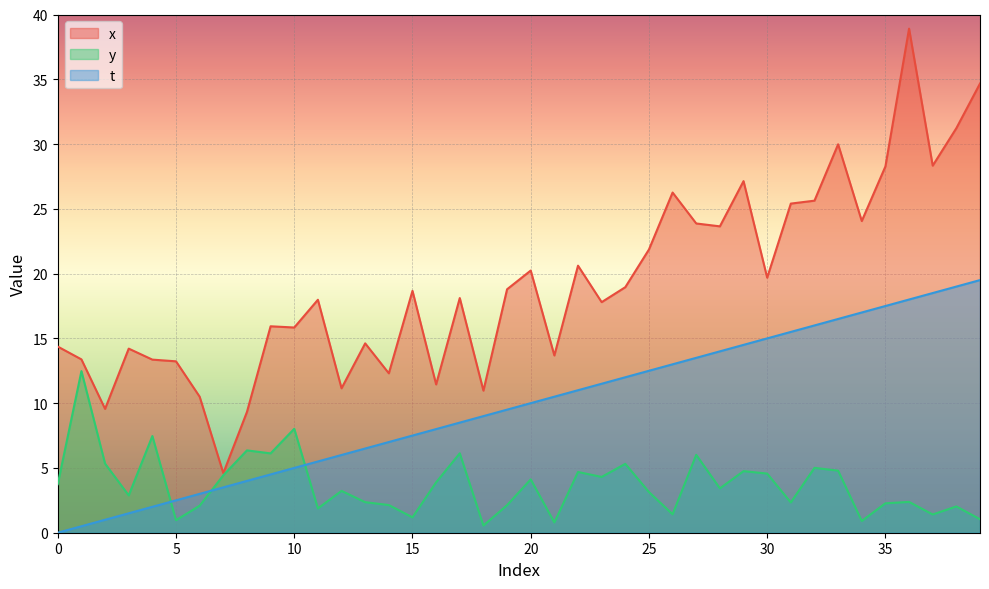

True or false: x has a value of 6.3 at 34.

False